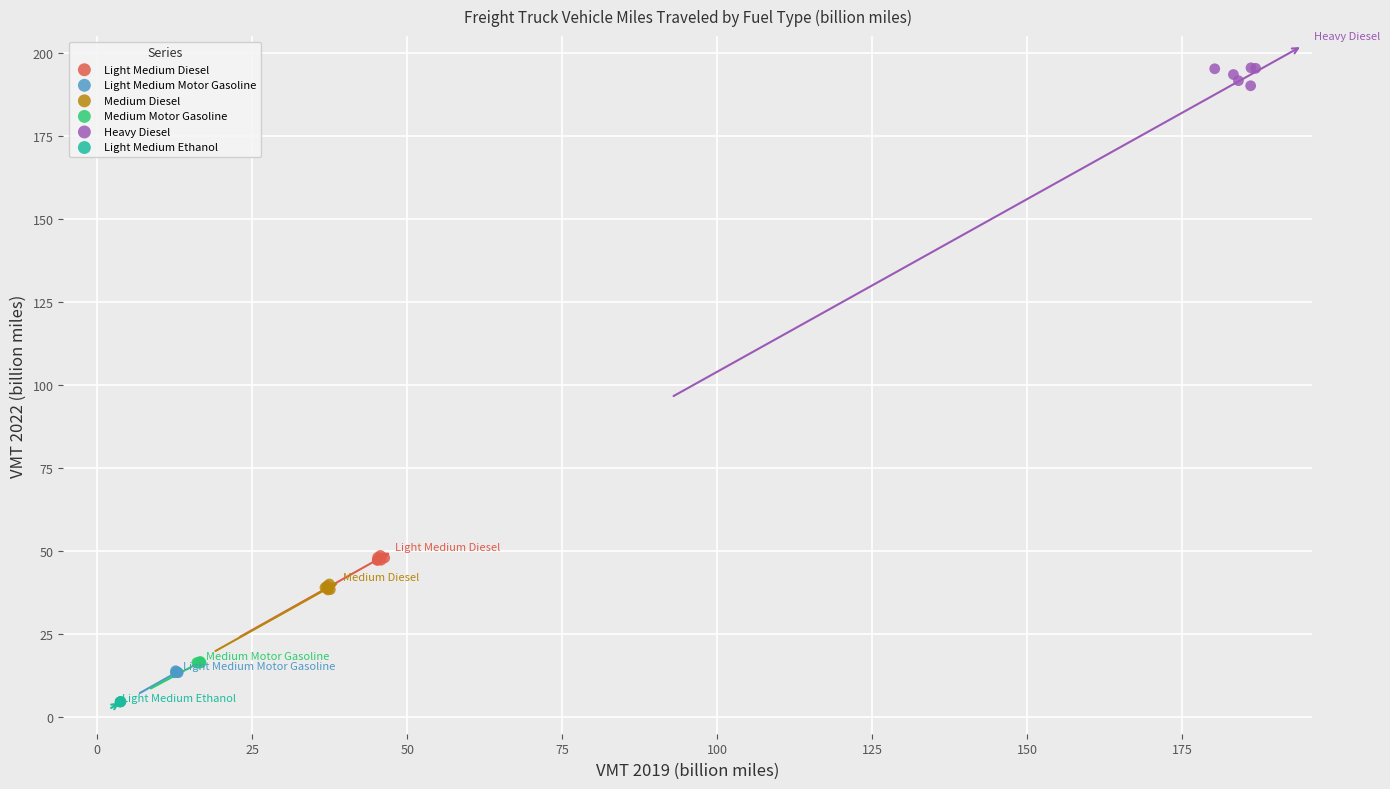

Which series contains the highest Y value?

Heavy Diesel